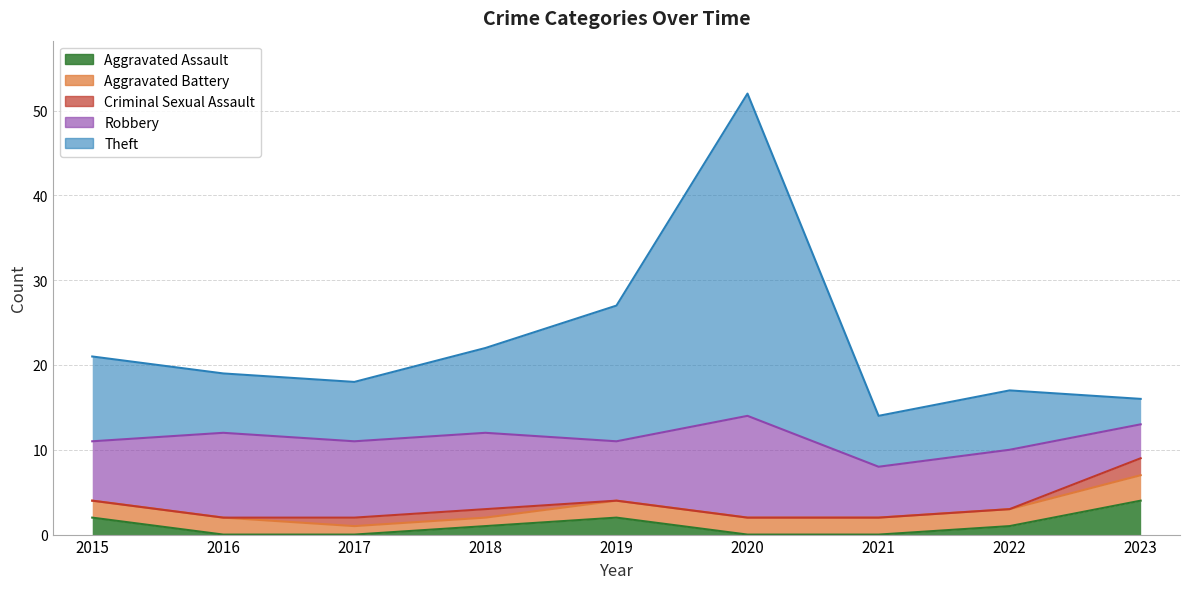

What is the value of the Robbery point at the 8th from the left?

7